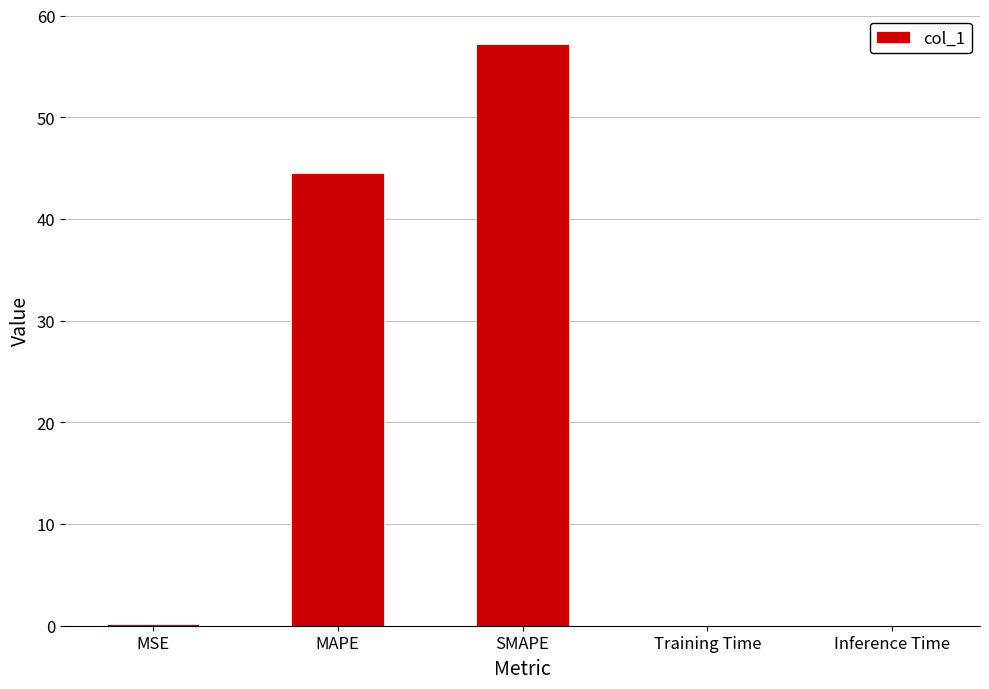

Which has a higher value, Inference Time or MAPE?

MAPE